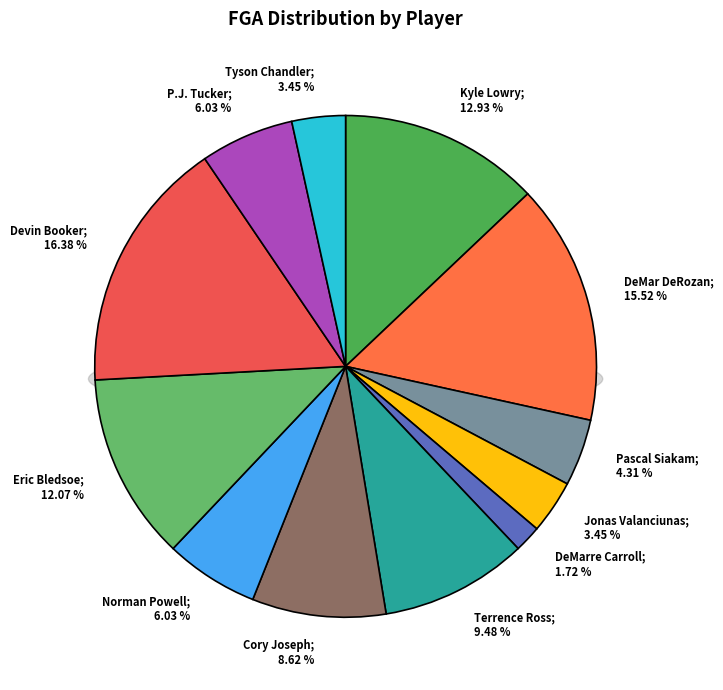

To the nearest percent, what is the difference between the largest and smallest slice percentages?

15%